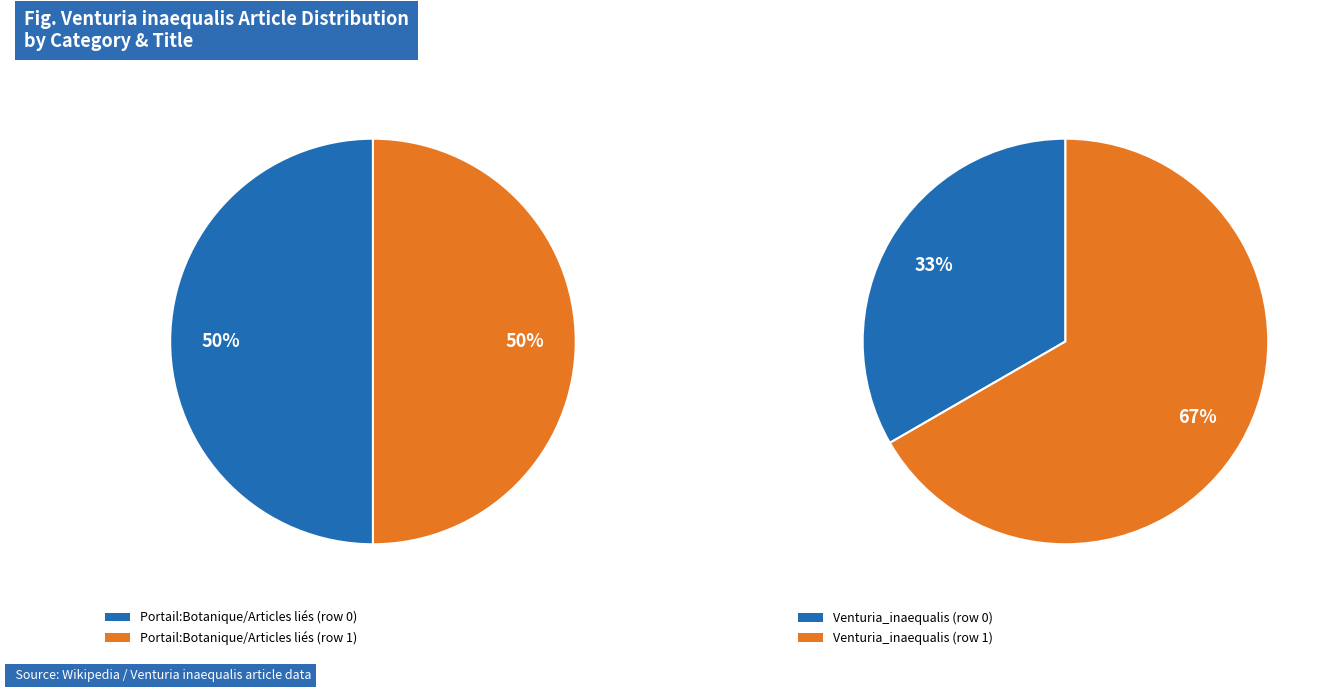

True or false: 1 accounts for 50% of the total.

True